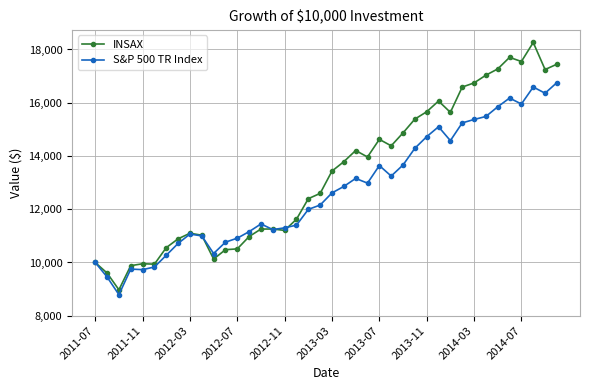

What is the value of the S&P 500 TR Index point at the 26th from the left?

13246.1